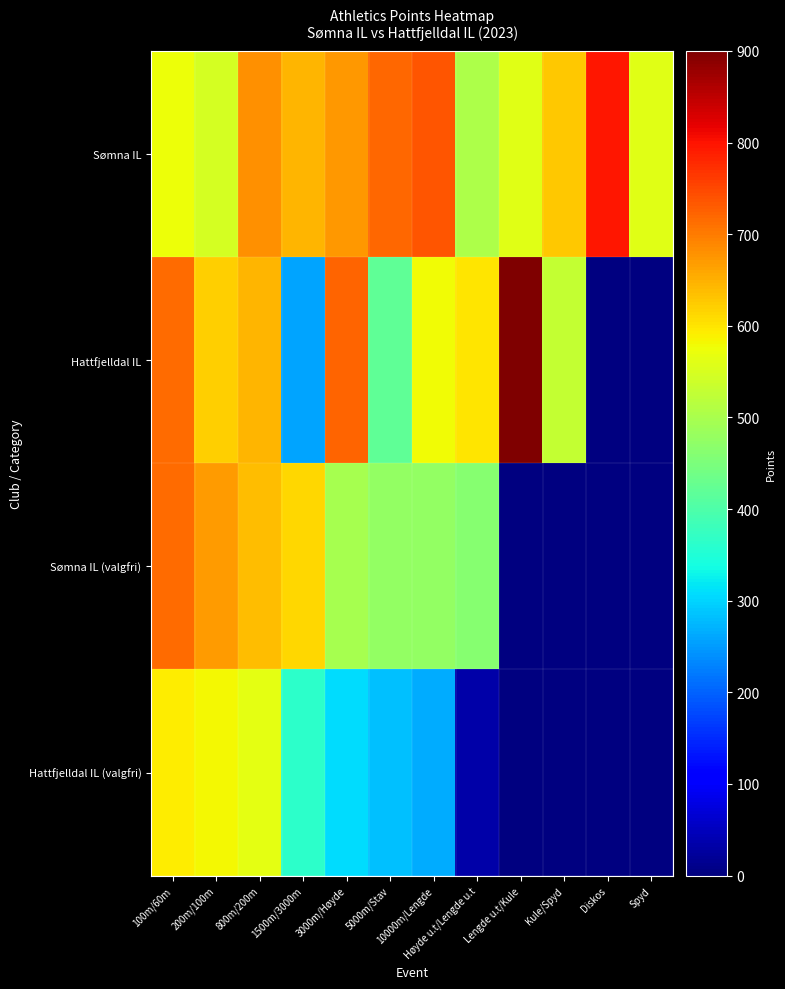

Where is Hattfjelldal IL (valgfri) nearest to the value 314?

3000m/Høyde